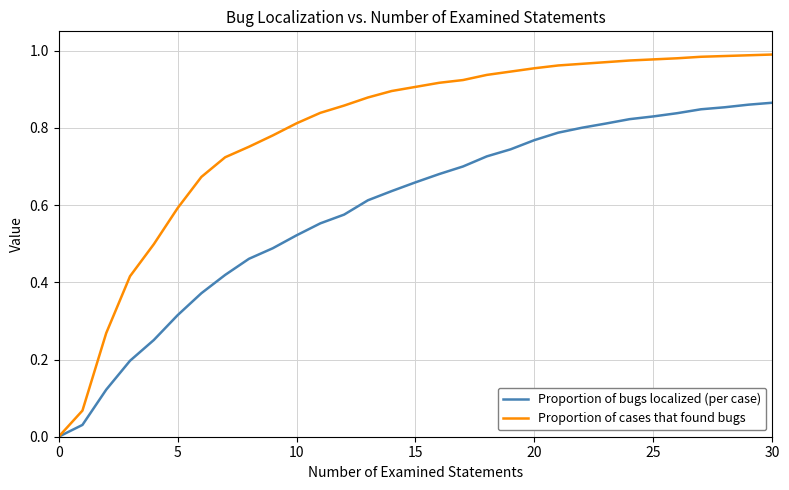

List the series in order of their overall mean, lowest first.

Proportion of bugs localized (per case), Proportion of cases that found bugs